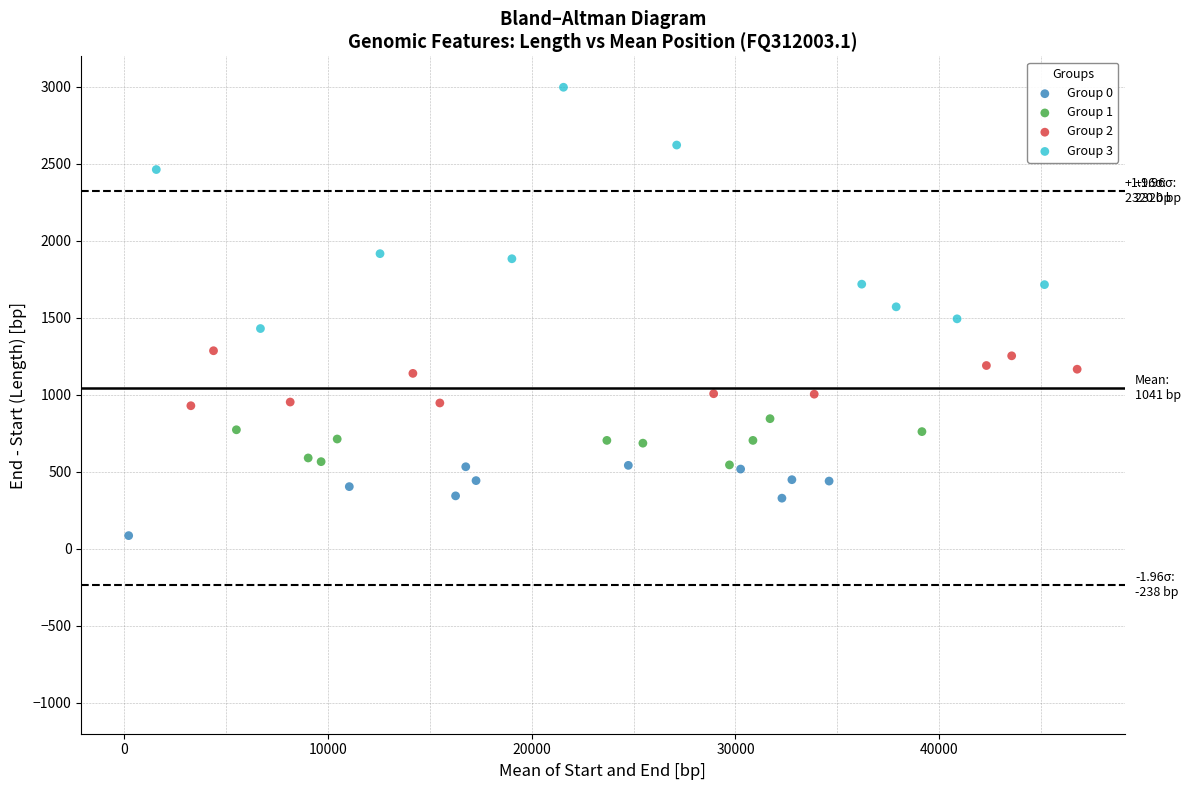

What are all the series names shown in the legend?

Group 0, Group 1, Group 2, Group 3